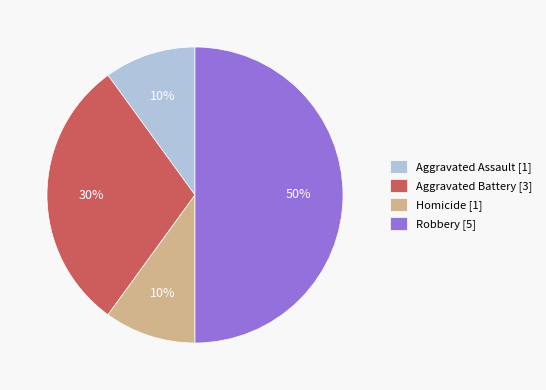

Does Aggravated Battery [3] represent more than half of the total?

No